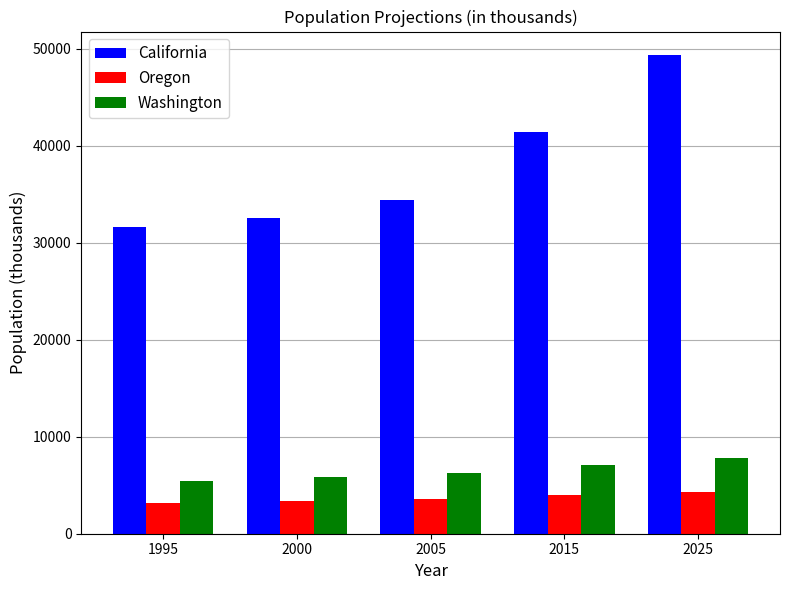

What is the difference between the Washington values at 2015 and 2025?

750